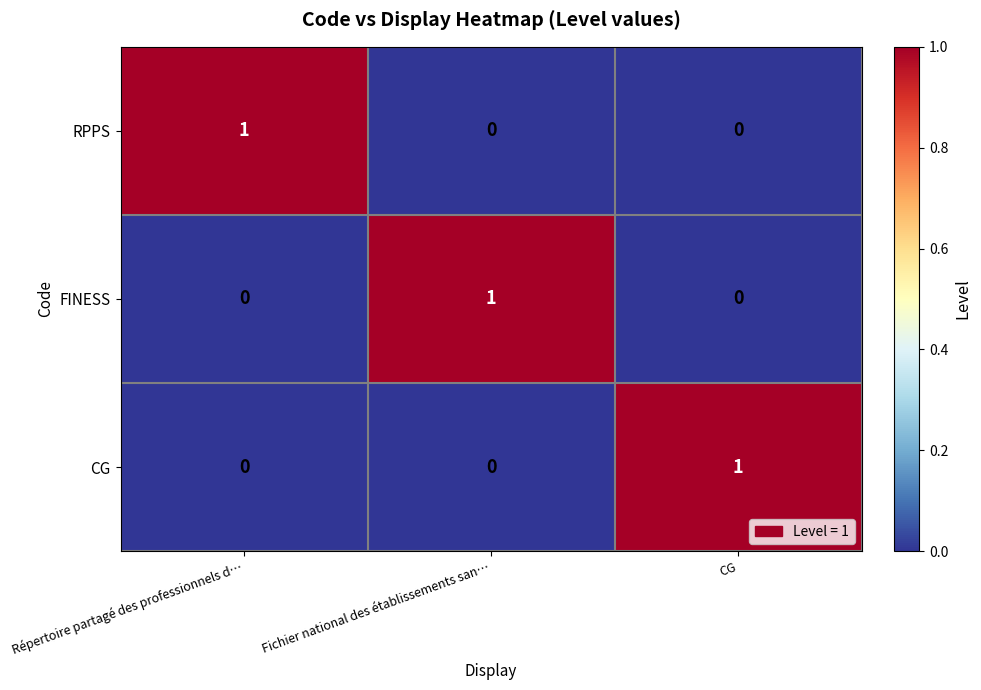

At how many categories does at least one series exceed 0?

3